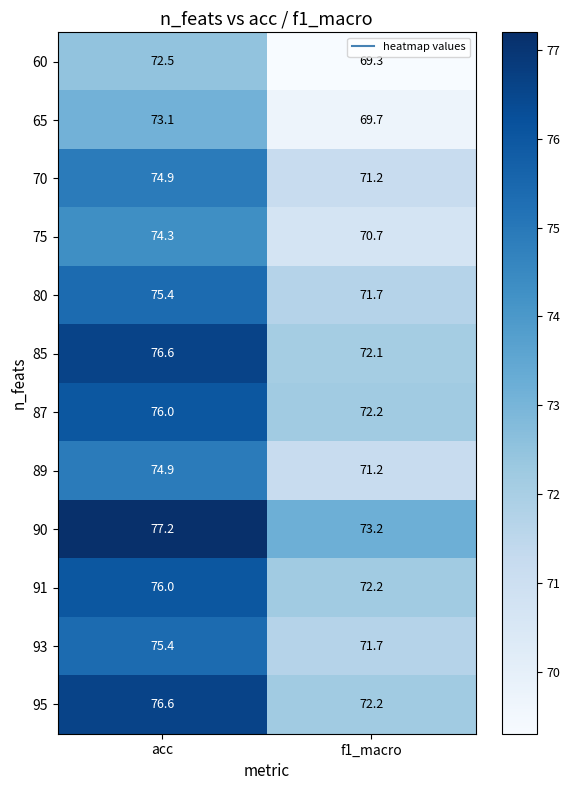

What is the sum of all 70 values?

146.1